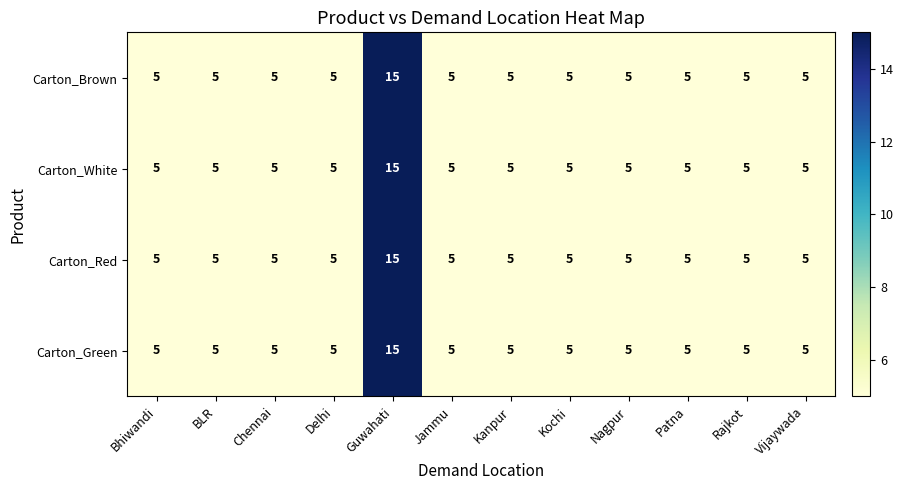

Which category has the highest value in the Carton_White series?

Guwahati